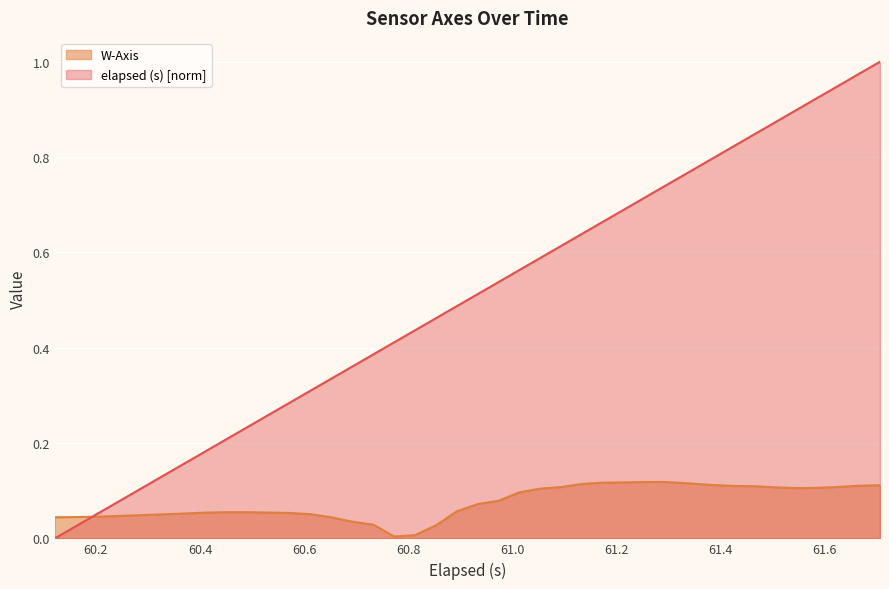

How many intersections are there between elapsed (s) and W-Axis?

1